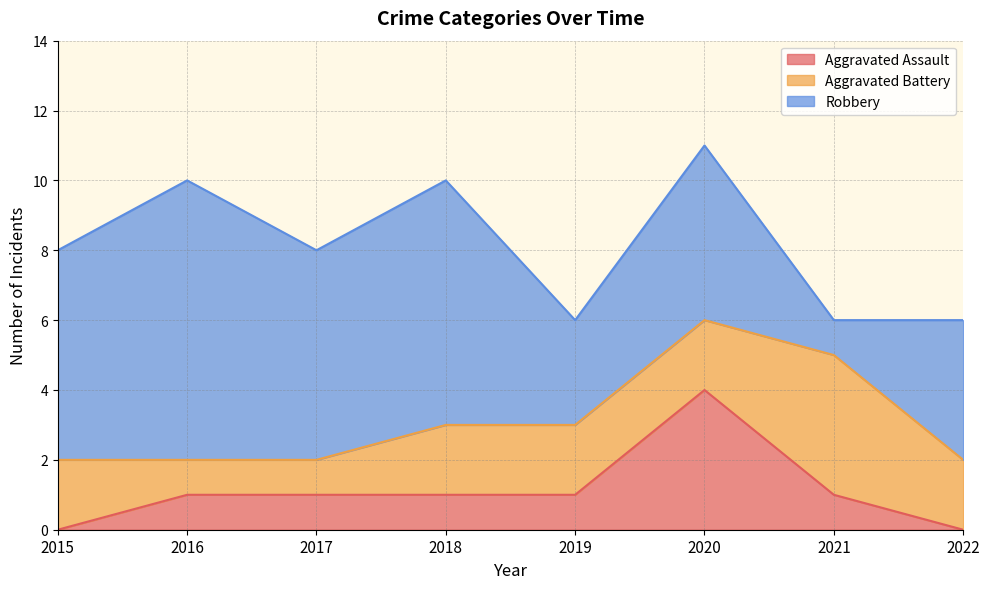

What is the sum of the Robbery values at 2017 and 2022?

10